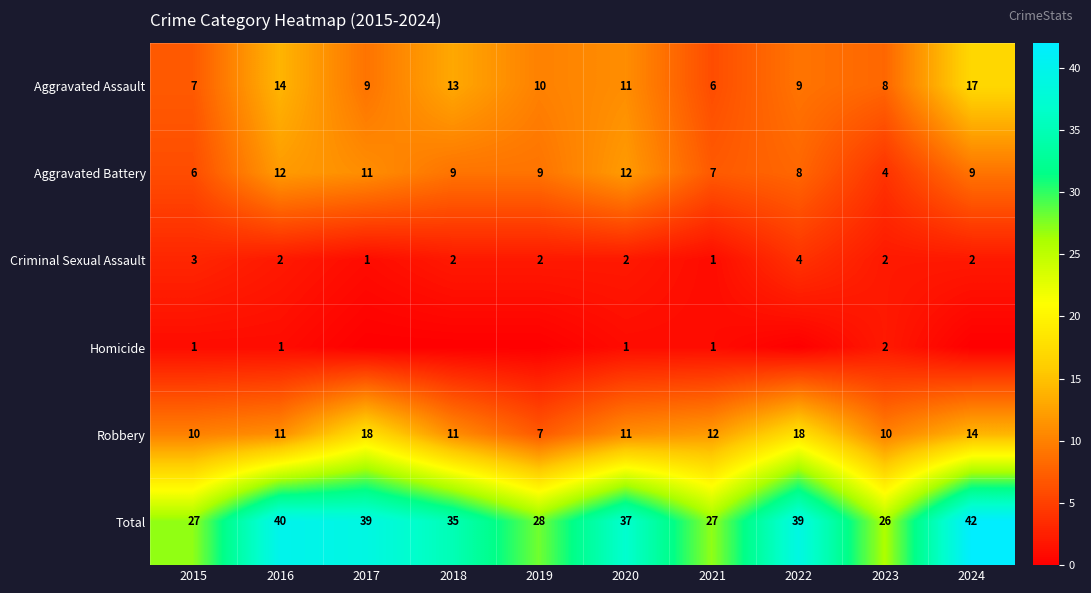

What is the difference between the Aggravated Assault values at 2016 and 2017?

5